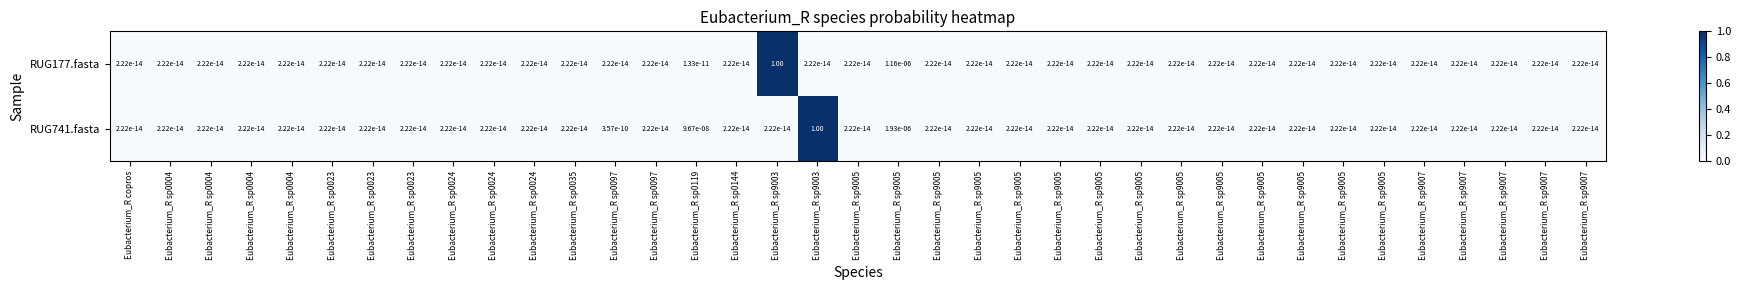

Reading left to right, transcribe all the data shown in this chart.

RUG177.fasta: Eubacterium_R copros=0.0	Eubacterium_R sp0004=0.0	Eubacterium_R sp0004=0.0	Eubacterium_R sp0004=0.0	Eubacterium_R sp0004=0.0	Eubacterium_R sp0023=0.0	Eubacterium_R sp0023=0.0	Eubacterium_R sp0023=0.0	Eubacterium_R sp0024=0.0	Eubacterium_R sp0024=0.0	Eubacterium_R sp0024=0.0	Eubacterium_R sp0035=0.0	Eubacterium_R sp0097=0.0	Eubacterium_R sp0097=0.0	Eubacterium_R sp0119=0.0	Eubacterium_R sp0144=0.0	Eubacterium_R sp9003=1.0	Eubacterium_R sp9003=0.0	Eubacterium_R sp9005=0.0	Eubacterium_R sp9005=0.0	Eubacterium_R sp9005=0.0	Eubacterium_R sp9005=0.0	Eubacterium_R sp9005=0.0	Eubacterium_R sp9005=0.0	Eubacterium_R sp9005=0.0	Eubacterium_R sp9005=0.0	Eubacterium_R sp9005=0.0	Eubacterium_R sp9005=0.0	Eubacterium_R sp9005=0.0	Eubacterium_R sp9005=0.0	Eubacterium_R sp9005=0.0	Eubacterium_R sp9005=0.0	Eubacterium_R sp9007=0.0	Eubacterium_R sp9007=0.0	Eubacterium_R sp9007=0.0	Eubacterium_R sp9007=0.0	Eubacterium_R sp9007=0.0
RUG741.fasta: Eubacterium_R copros=0.0	Eubacterium_R sp0004=0.0	Eubacterium_R sp0004=0.0	Eubacterium_R sp0004=0.0	Eubacterium_R sp0004=0.0	Eubacterium_R sp0023=0.0	Eubacterium_R sp0023=0.0	Eubacterium_R sp0023=0.0	Eubacterium_R sp0024=0.0	Eubacterium_R sp0024=0.0	Eubacterium_R sp0024=0.0	Eubacterium_R sp0035=0.0	Eubacterium_R sp0097=0.0	Eubacterium_R sp0097=0.0	Eubacterium_R sp0119=0.0	Eubacterium_R sp0144=0.0	Eubacterium_R sp9003=0.0	Eubacterium_R sp9003=1.0	Eubacterium_R sp9005=0.0	Eubacterium_R sp9005=0.0	Eubacterium_R sp9005=0.0	Eubacterium_R sp9005=0.0	Eubacterium_R sp9005=0.0	Eubacterium_R sp9005=0.0	Eubacterium_R sp9005=0.0	Eubacterium_R sp9005=0.0	Eubacterium_R sp9005=0.0	Eubacterium_R sp9005=0.0	Eubacterium_R sp9005=0.0	Eubacterium_R sp9005=0.0	Eubacterium_R sp9005=0.0	Eubacterium_R sp9005=0.0	Eubacterium_R sp9007=0.0	Eubacterium_R sp9007=0.0	Eubacterium_R sp9007=0.0	Eubacterium_R sp9007=0.0	Eubacterium_R sp9007=0.0